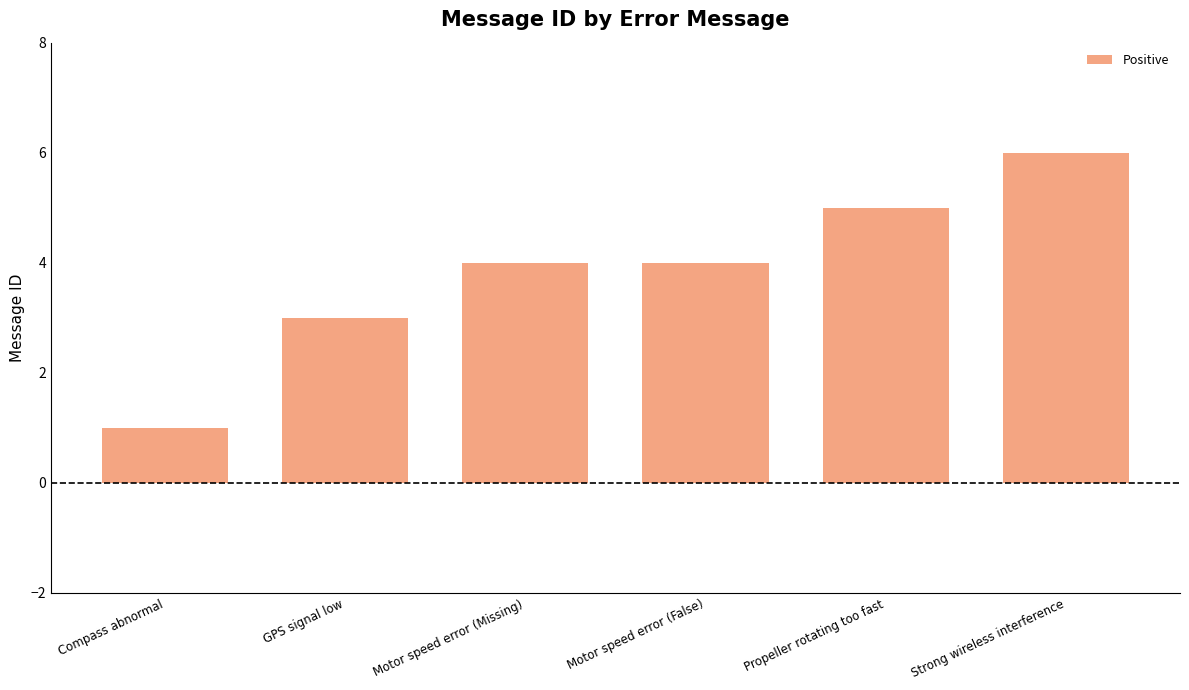

What is the label of the 4th bar from the right?

Motor speed error (Missing)